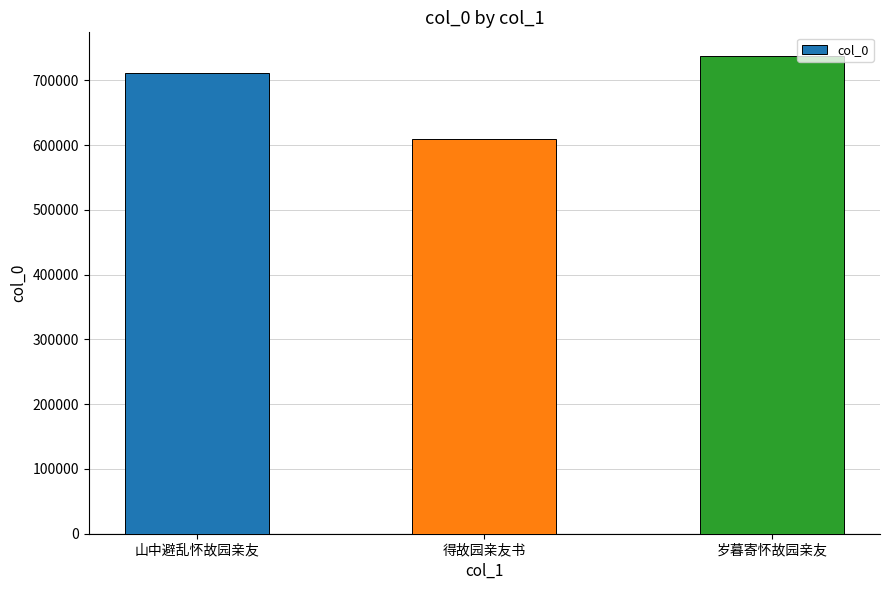

Rank the categories by value from highest to lowest.

岁暮寄怀故园亲友, 山中避乱怀故园亲友, 得故园亲友书